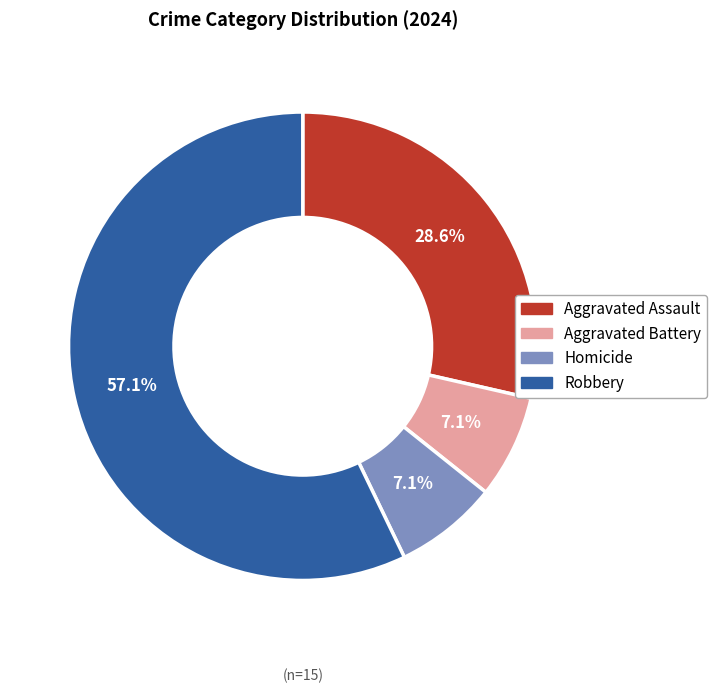

What is the largest slice in the pie chart?

Robbery